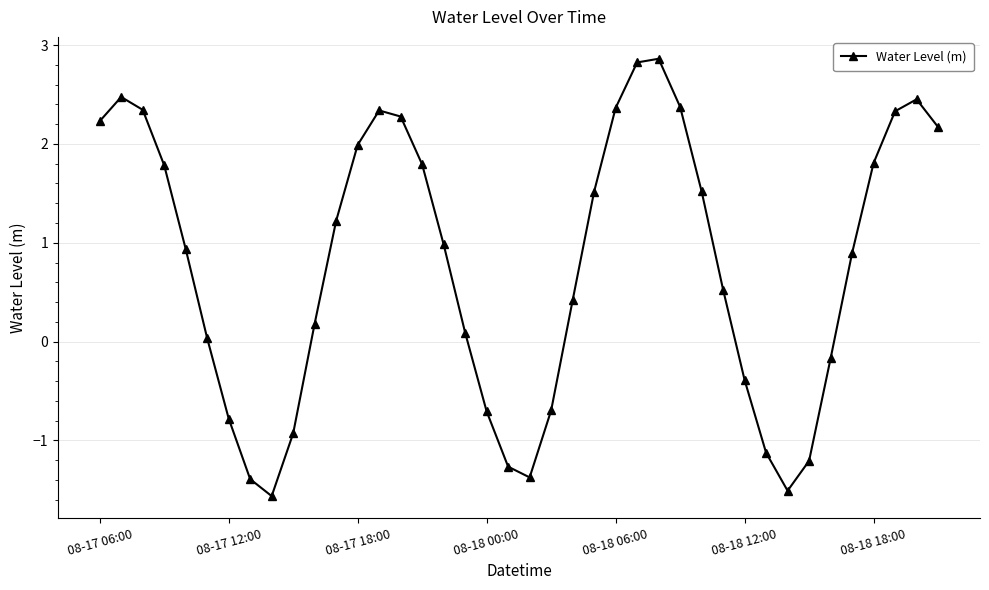

What is the value of the 22nd point from the left?

-0.7